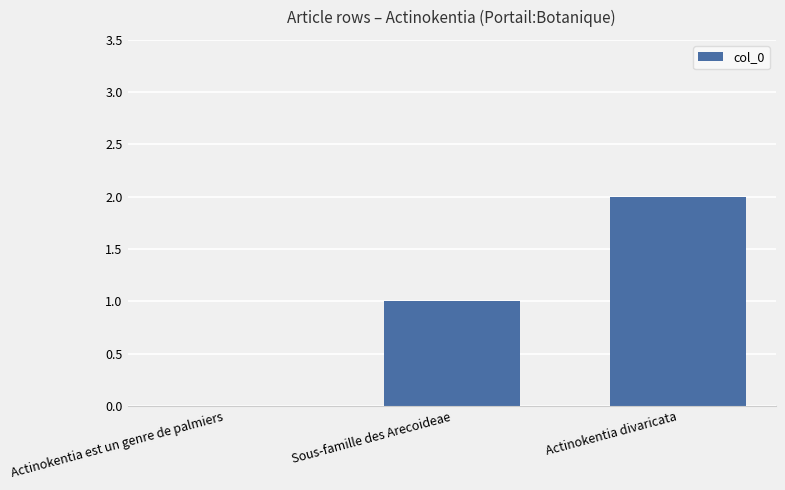

Which has a higher value, Sous-famille des Arecoideae or Actinokentia est un genre de palmiers?

Sous-famille des Arecoideae